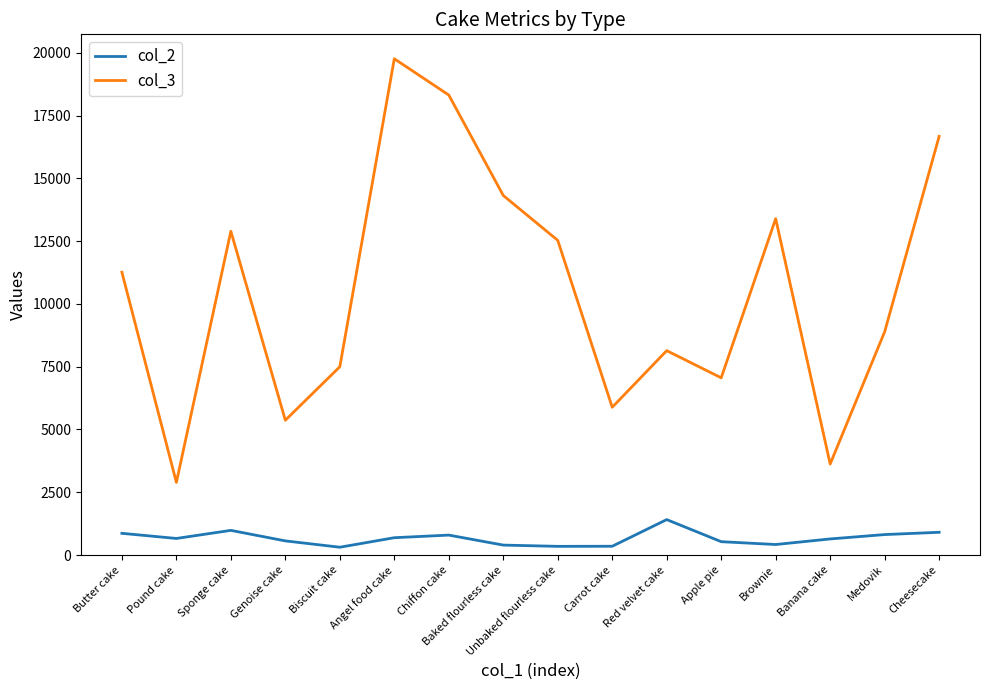

True or false: col_3 and col_2 cross at least once.

False